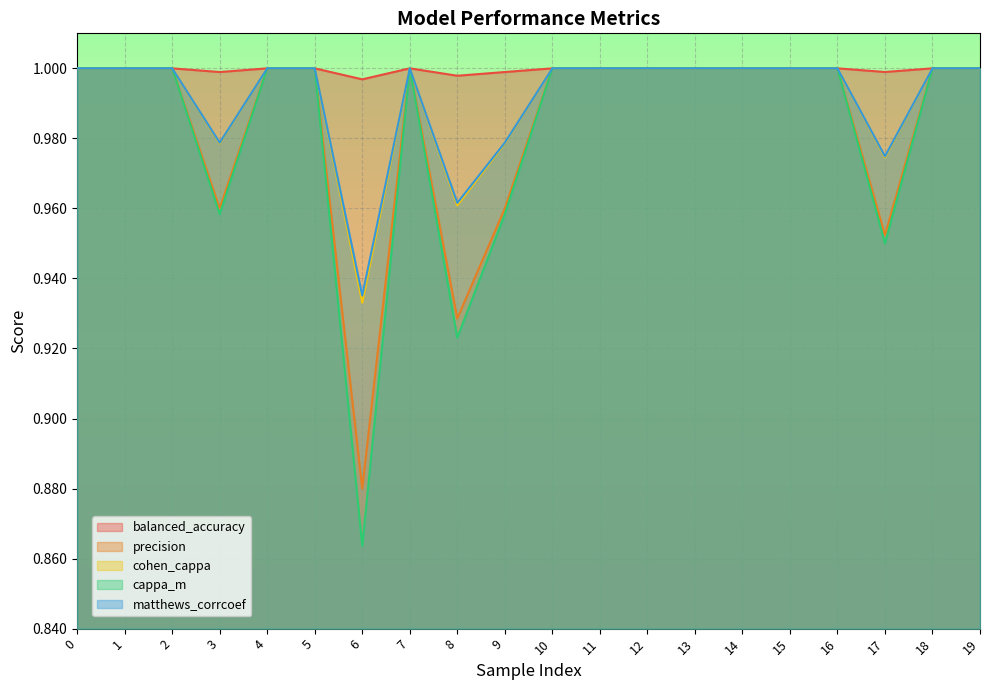

True or false: cohen_cappa and precision cross at least once.

False